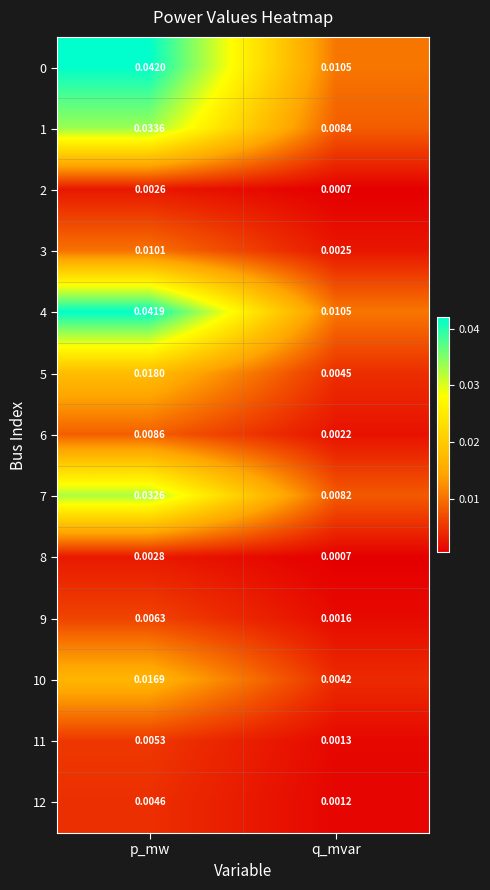

At which category is the sum across all series the highest?

p_mw